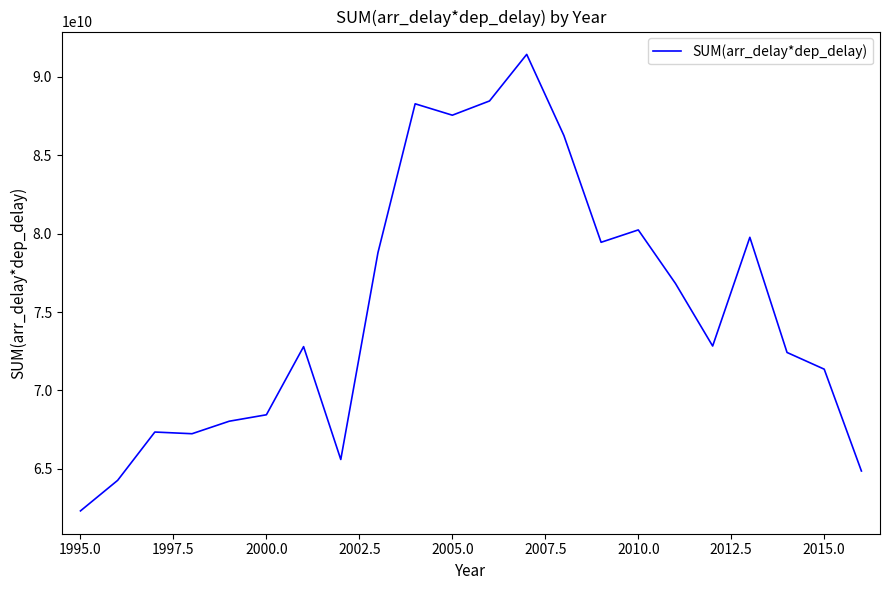

What is the smallest value displayed?

62321612047.8